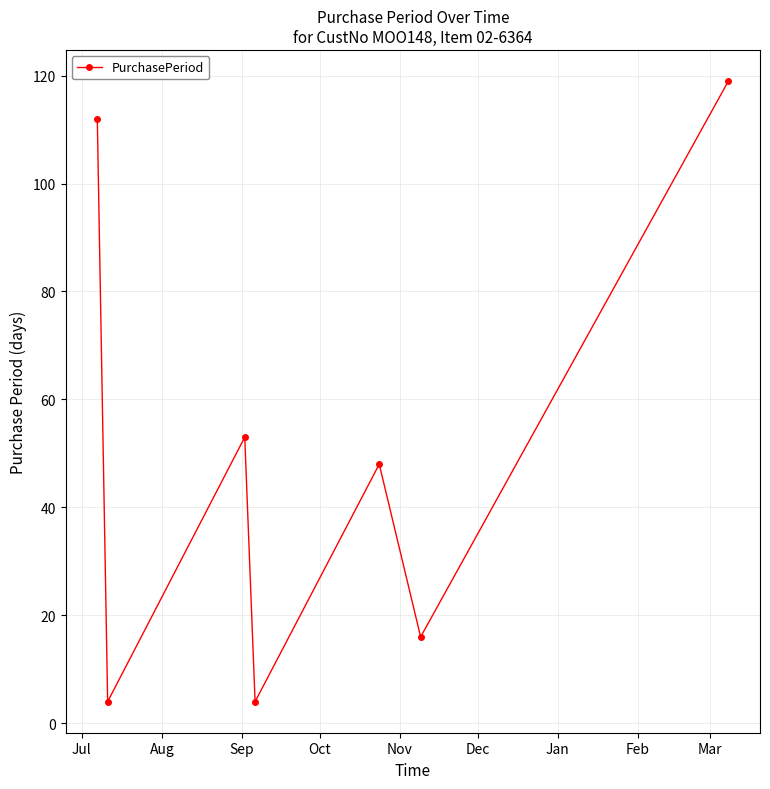

What is the smallest value displayed?

4